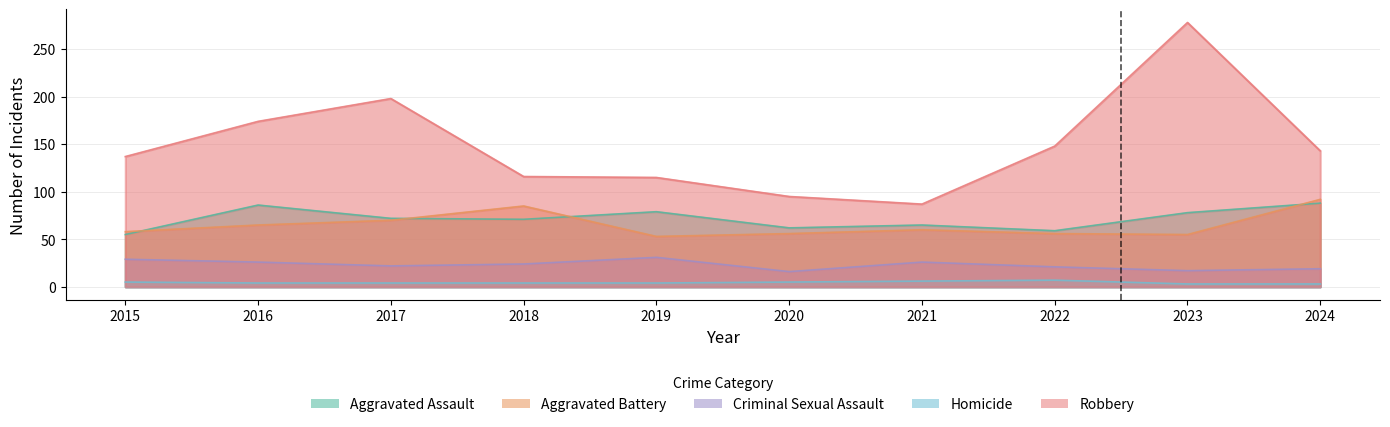

Does the chart have visible grid lines?

Yes